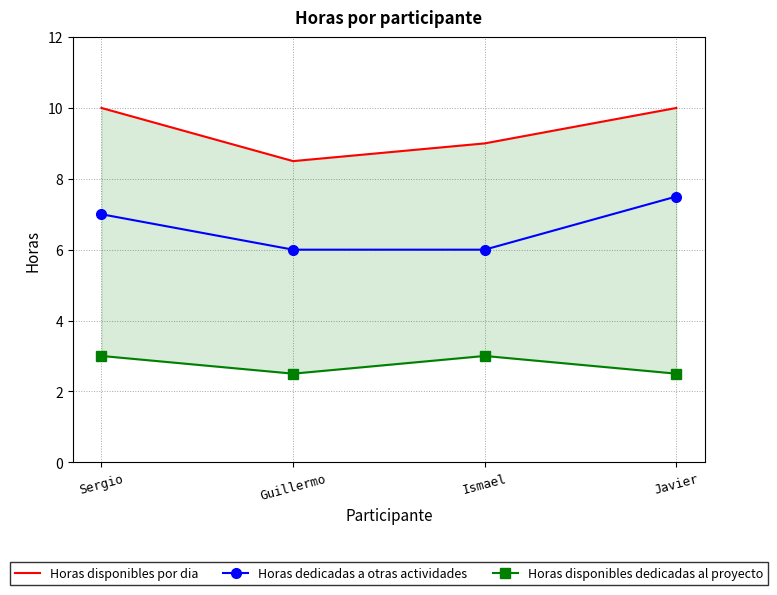

What is the value of the Horas dedicadas a otras actividades point at the 2nd from the left?

6.0